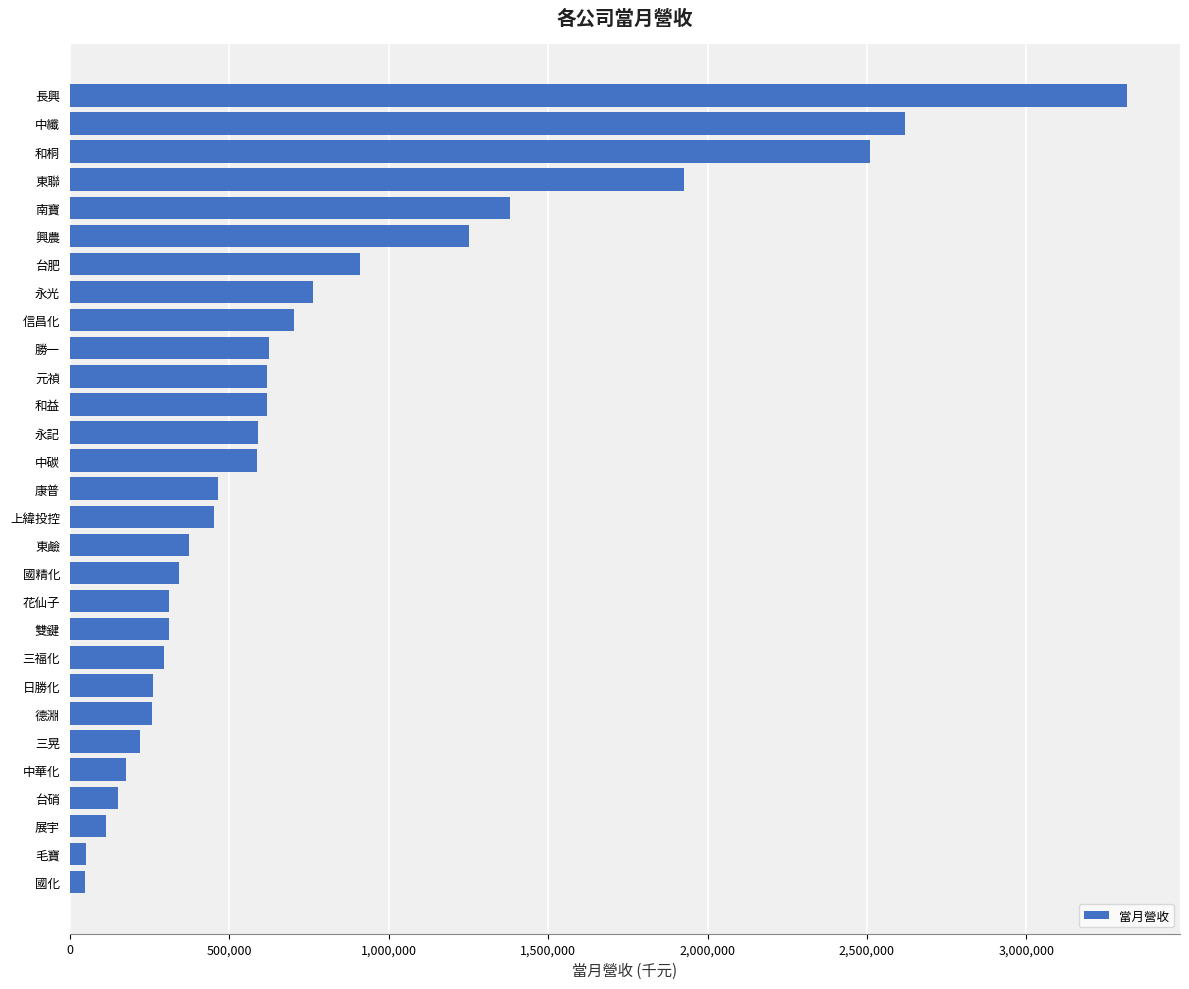

Between 中碳 and 中華化, which is larger?

中碳